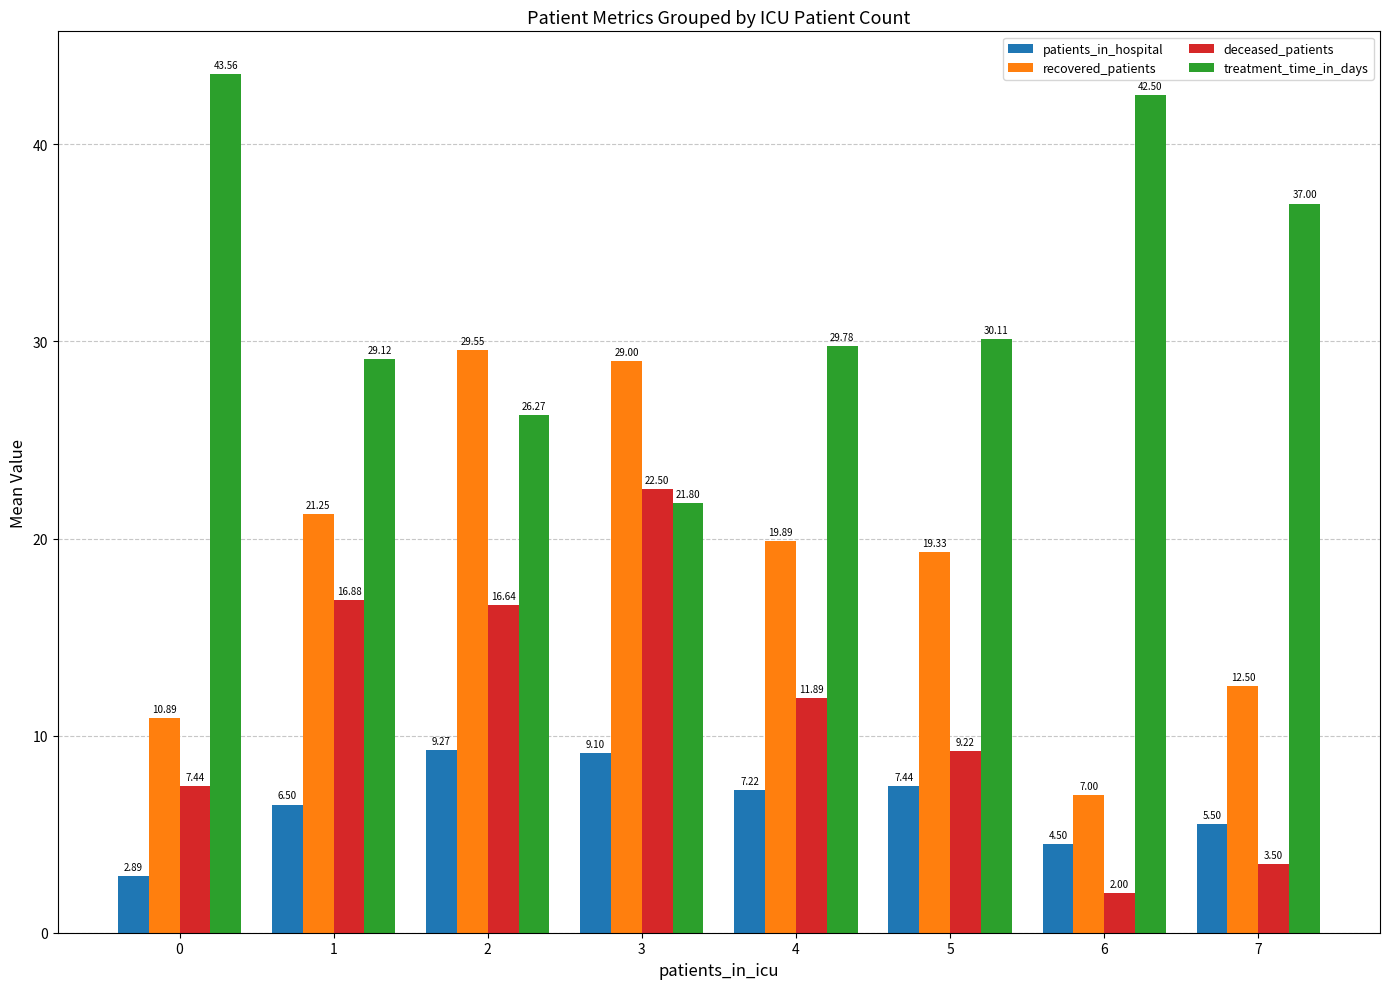

What is the spread (max minus min) of values at 4?

22.6